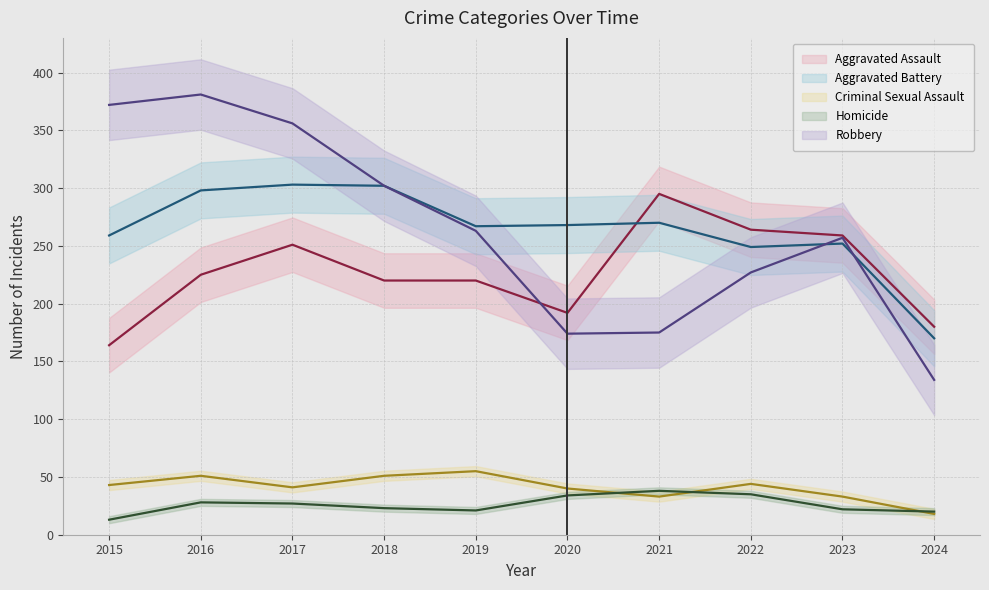

Reading left to right, what are all the values shown in this chart?

Aggravated Assault: 2015=164	2016=225	2017=251	2018=220	2019=220	2020=192	2021=295	2022=264	2023=259	2024=180
Aggravated Battery: 2015=259	2016=298	2017=303	2018=302	2019=267	2020=268	2021=270	2022=249	2023=252	2024=170
Criminal Sexual Assault: 2015=43	2016=51	2017=41	2018=51	2019=55	2020=40	2021=33	2022=44	2023=33	2024=18
Homicide: 2015=13	2016=28	2017=27	2018=23	2019=21	2020=34	2021=38	2022=35	2023=22	2024=20
Robbery: 2015=372	2016=381	2017=356	2018=302	2019=263	2020=174	2021=175	2022=227	2023=257	2024=134